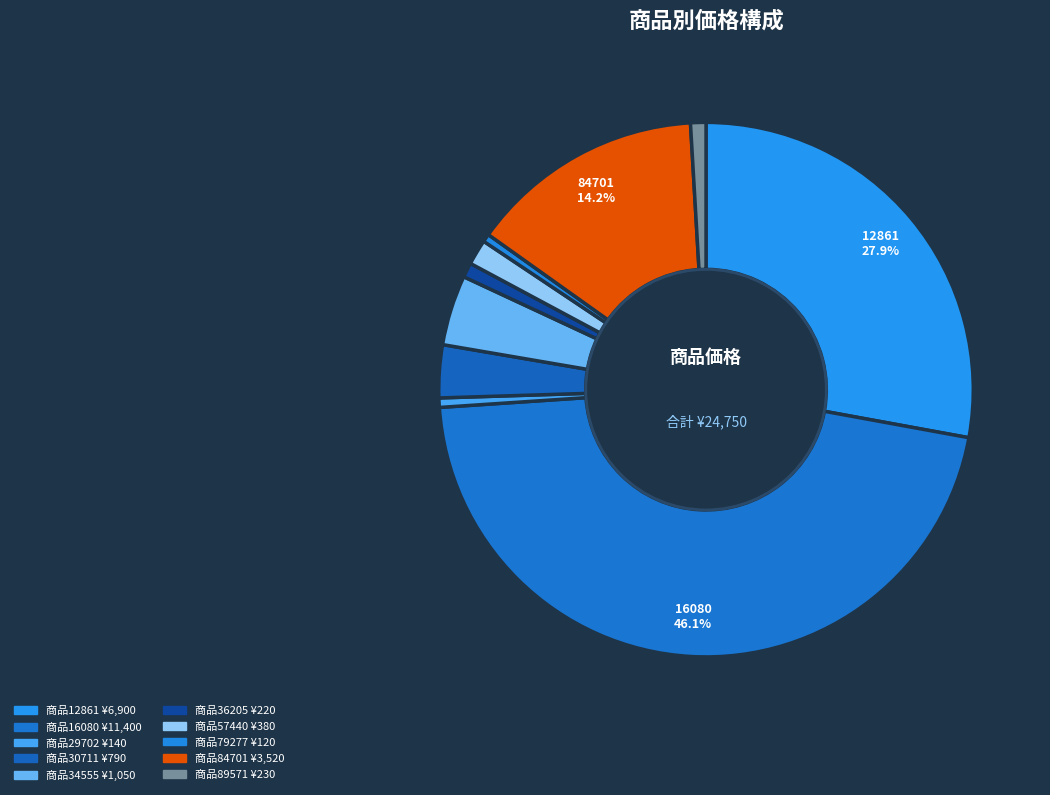

How many segments does this pie chart have?

10